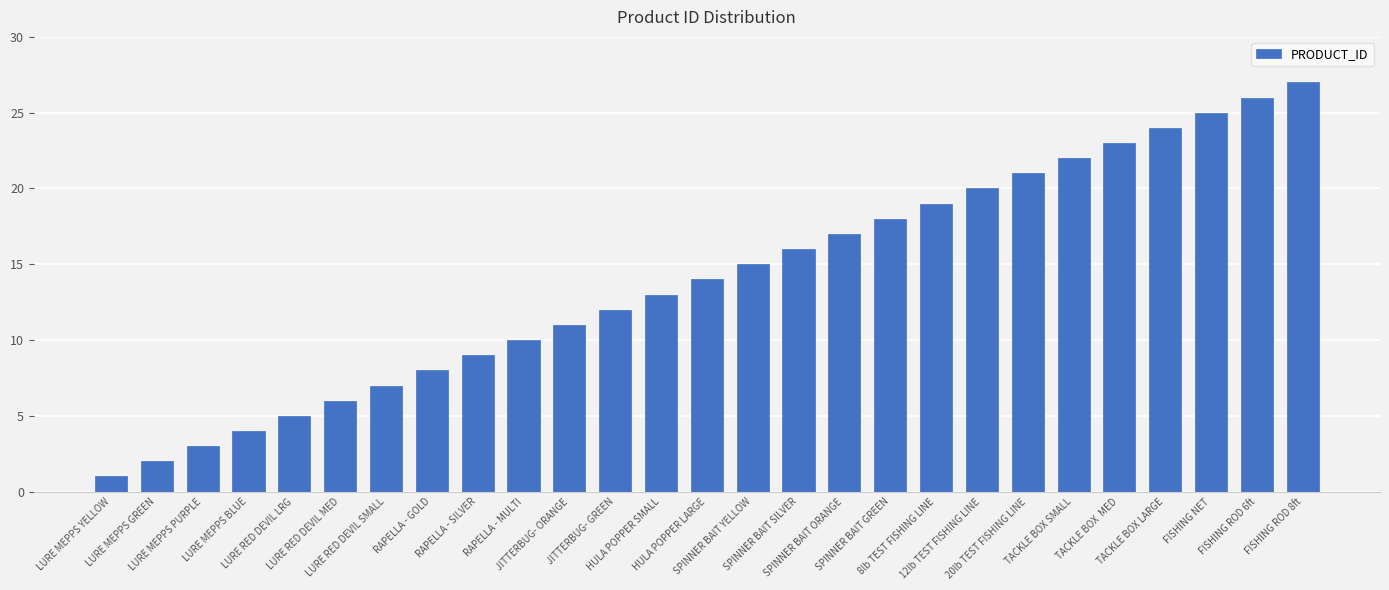

What is the minimum value shown in the chart?

1